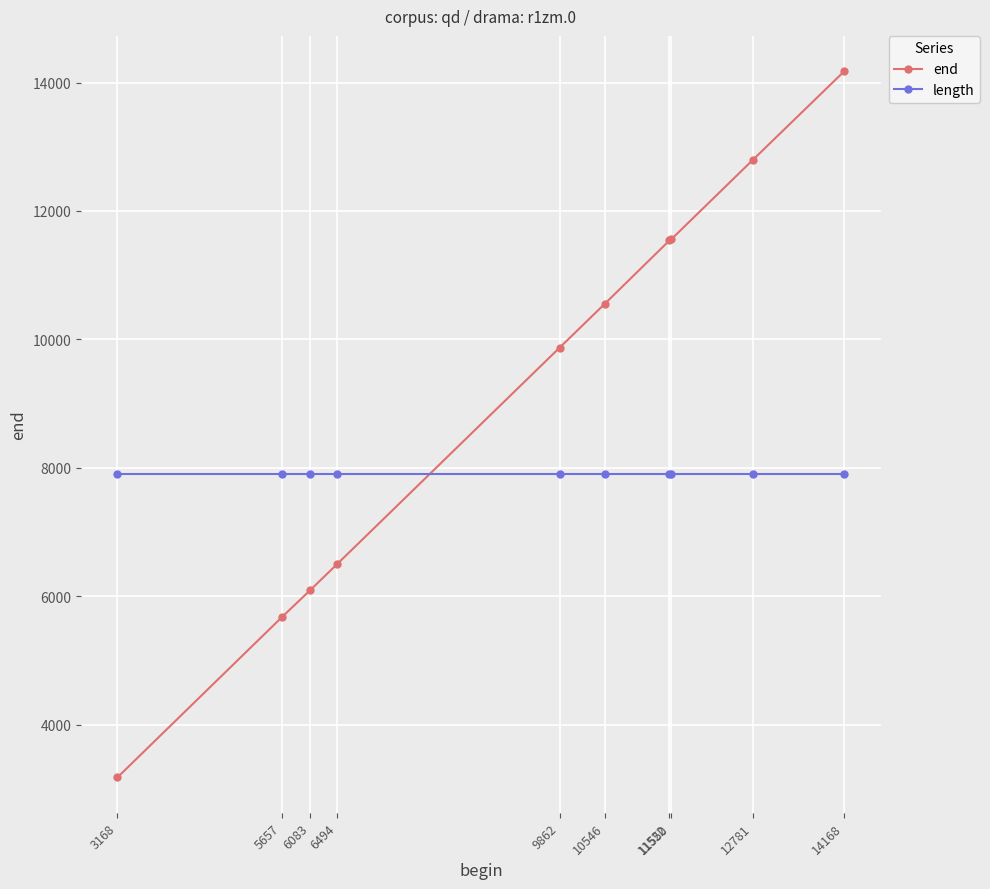

How many lines are shown in the chart?

2